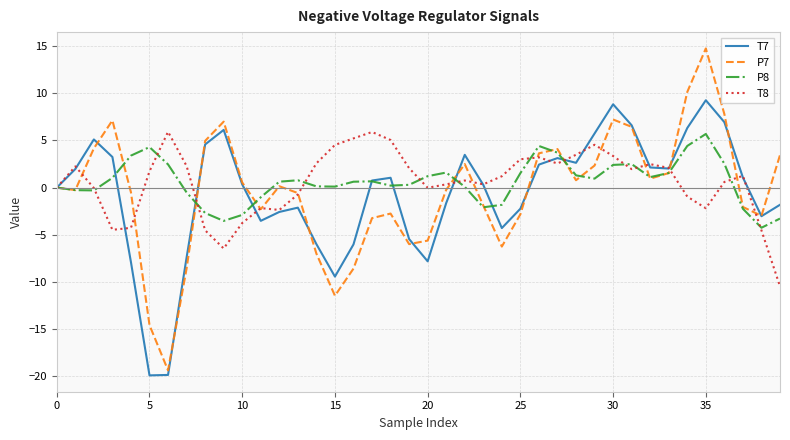

What is the greatest value displayed?

14.8